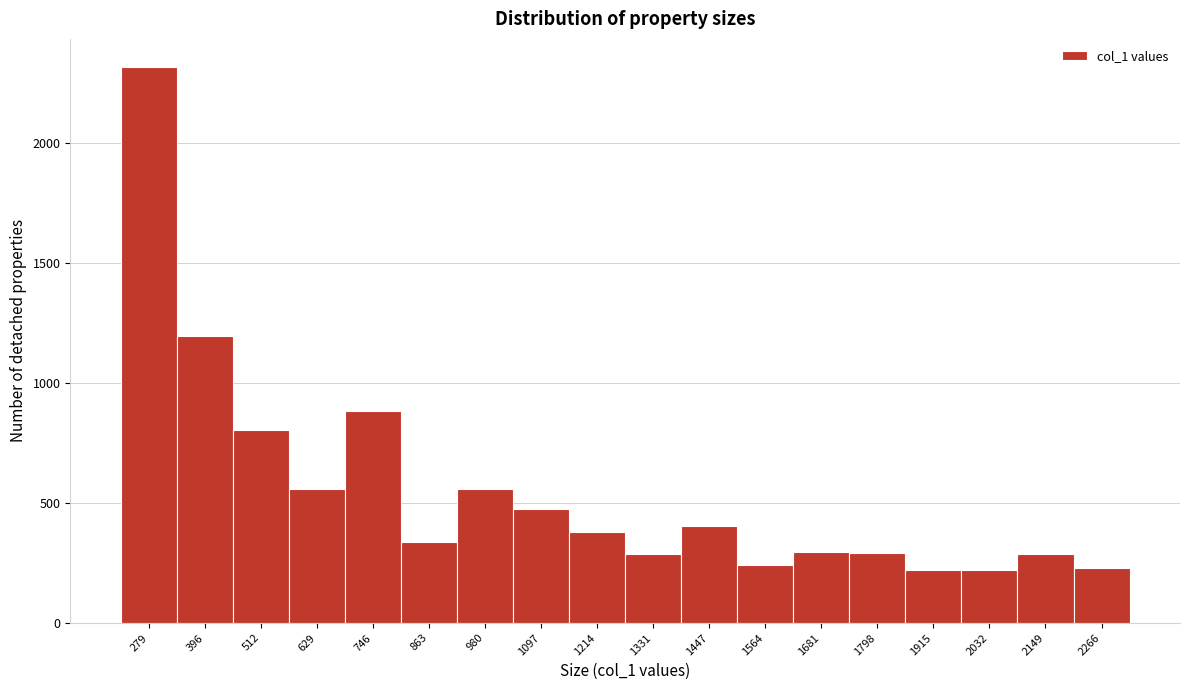

The value at 1097 is 474. True or false?

True